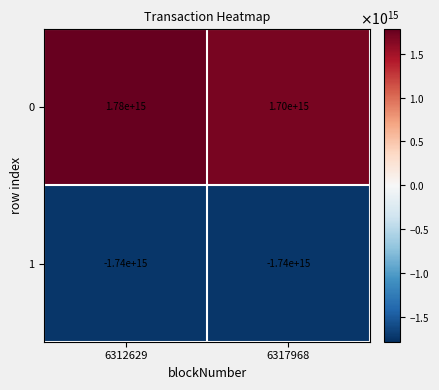

Where is 0 nearest to the value 1740000000000000?

6312629